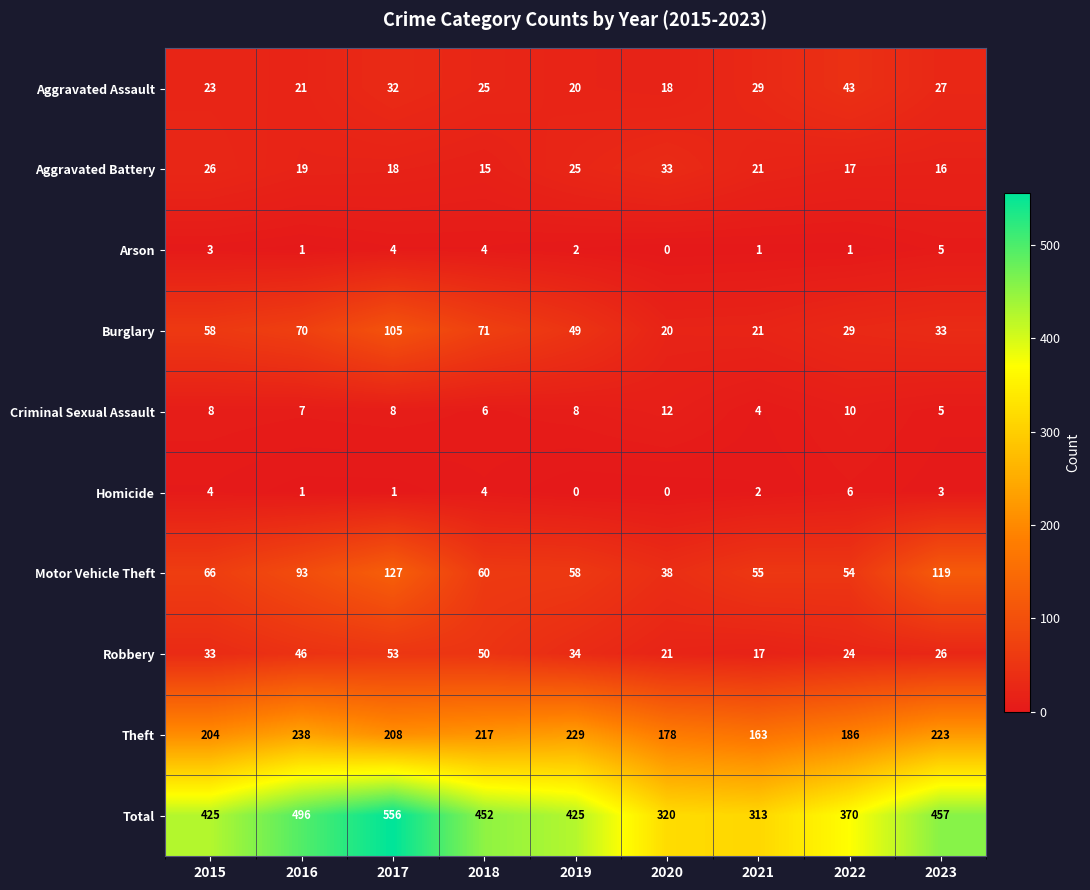

List the series in order of their peak value, lowest first.

Arson, Homicide, Criminal Sexual Assault, Aggravated Battery, Aggravated Assault, Robbery, Burglary, Motor Vehicle Theft, Theft, Total